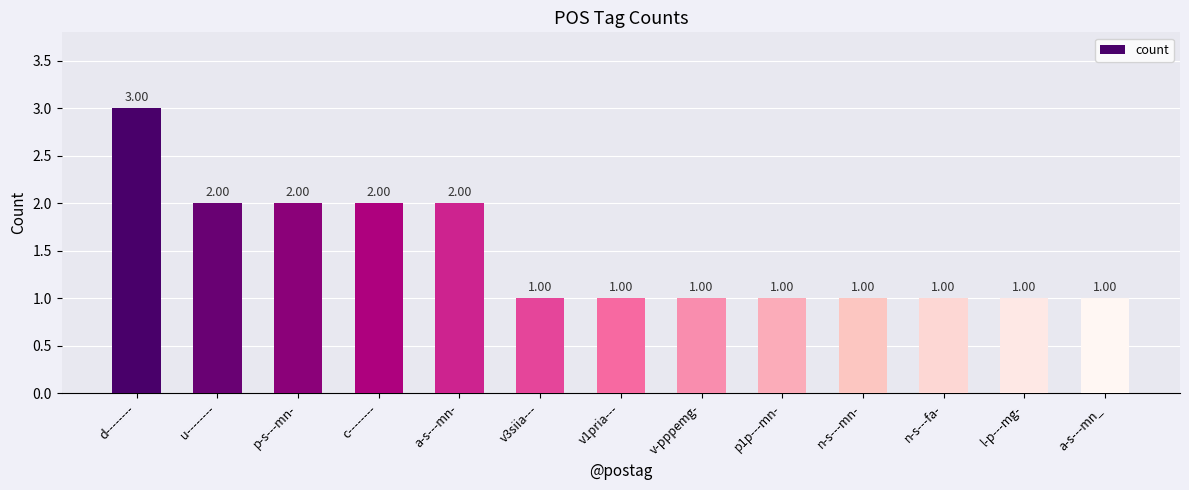

Approximately how many times larger is the value at v3siia--- compared to u--------?

0.5